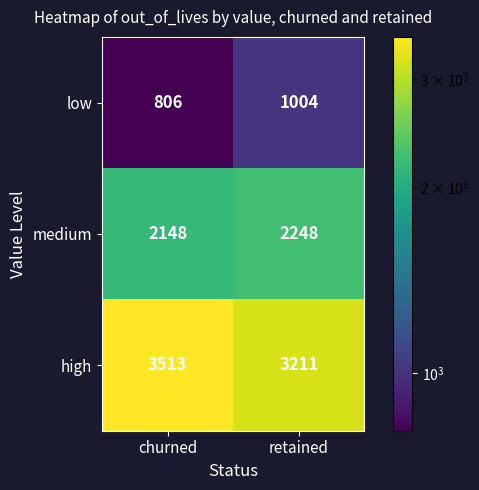

What value does the medium series have at churned?

2148